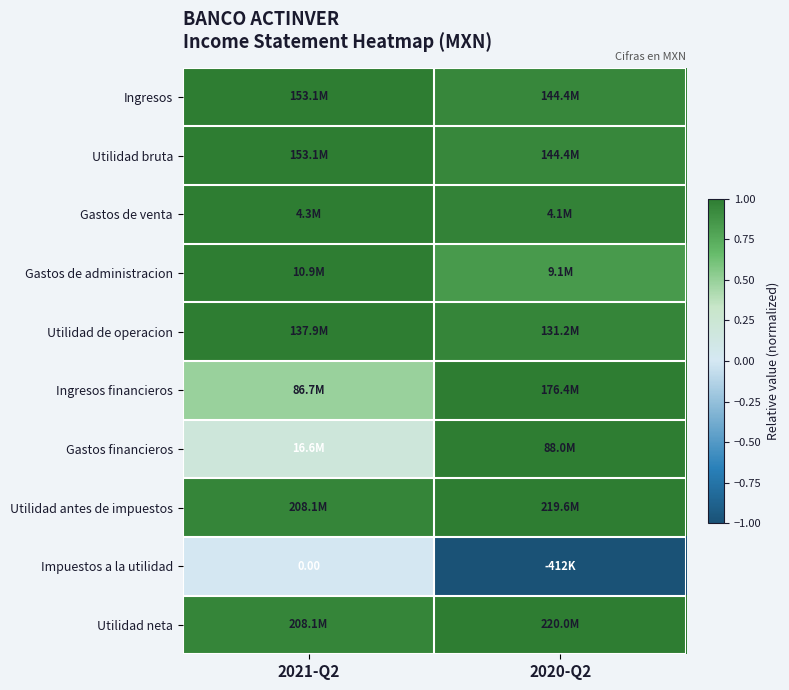

Between 2021-Q2 and 2020-Q2, which is larger?

2021-Q2